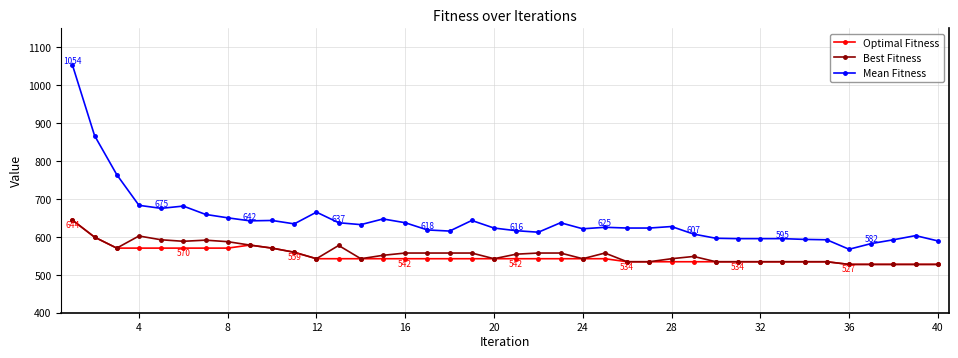

True or false: Mean Fitness and Optimal Fitness intersect in this chart.

False